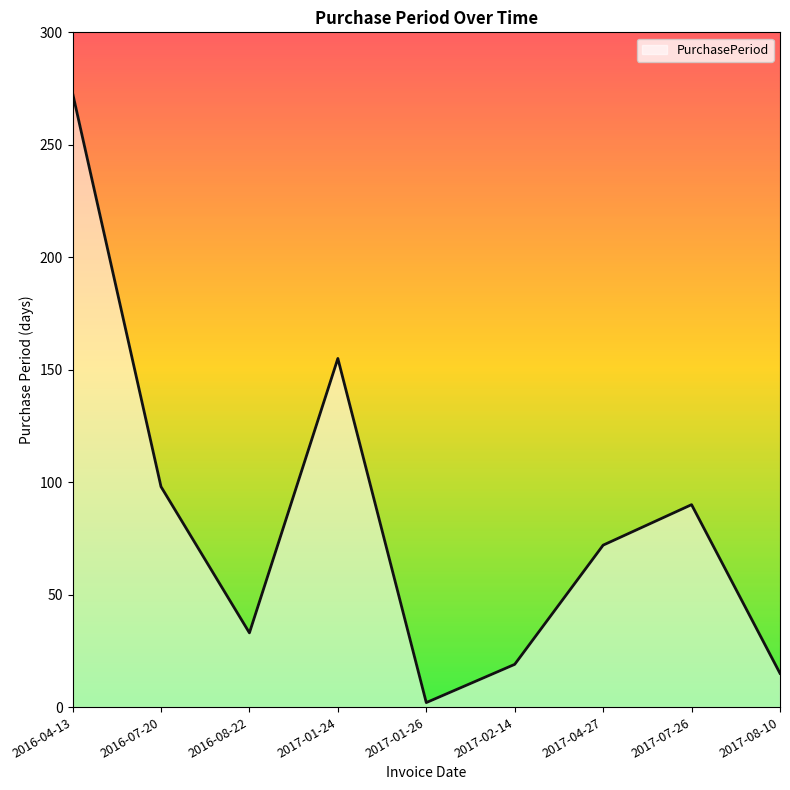

What position from the right is 2016-08-22?

7